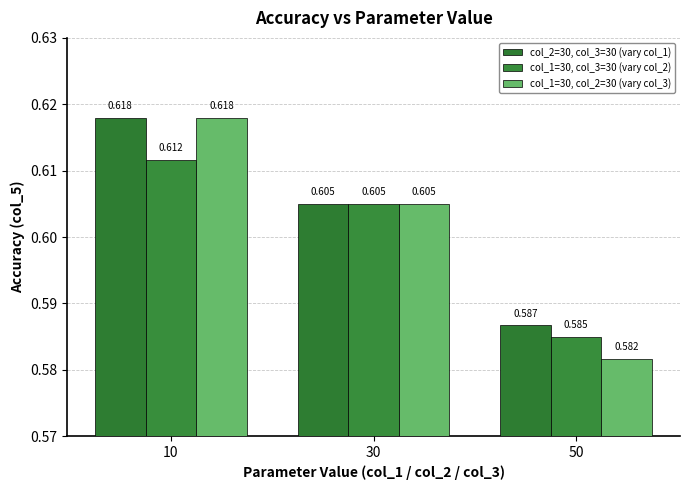

What is the value of the col_2=30, col_3=30 (vary col_1) bar at the 1st from the left?

0.6